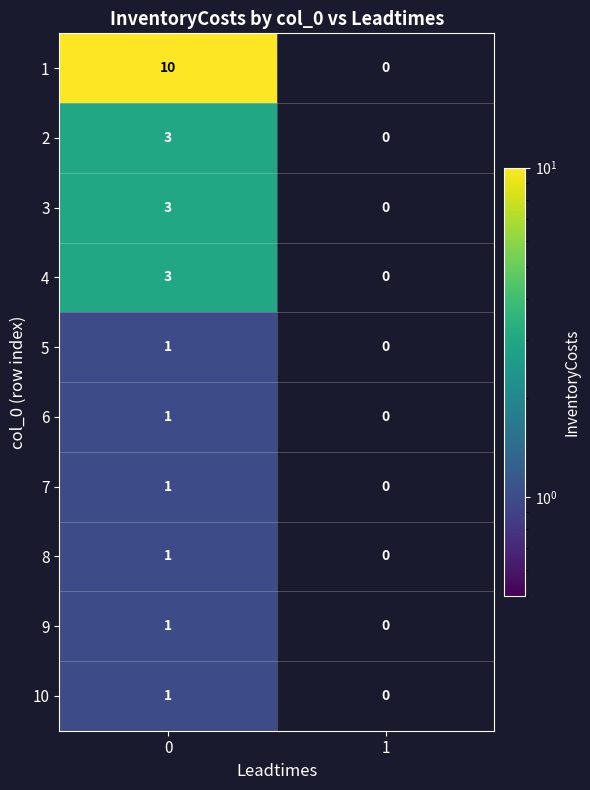

What is the total value across all series at 0?

25